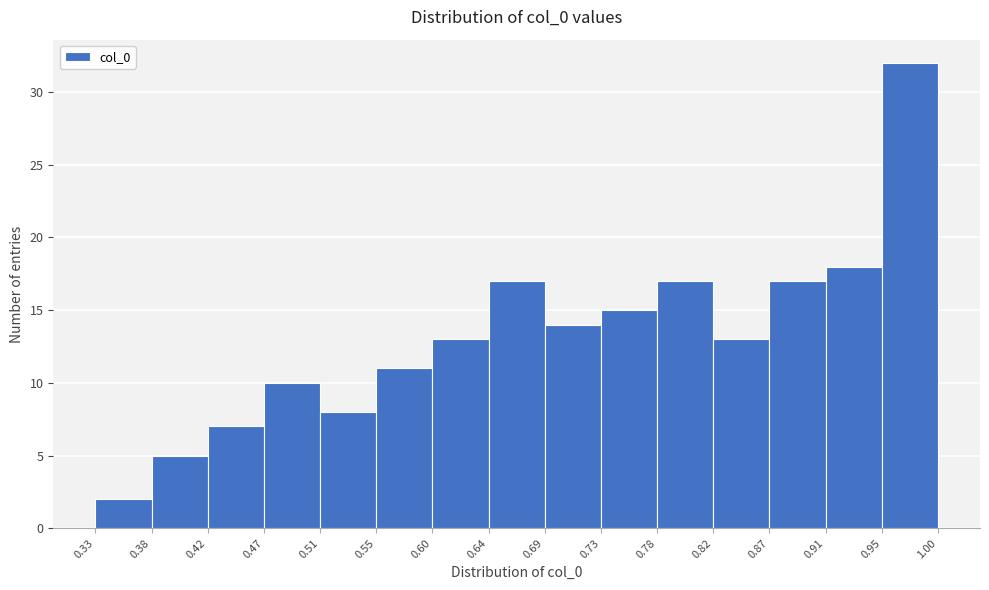

Reading left to right, transcribe this chart: for each bar, give the range it covers on the x-axis and its height. The values are not printed on the chart, so give them approximately, as read against the axis.

0.33 to 0.38: 2
0.38 to 0.42: 5
0.42 to 0.47: 7
0.47 to 0.51: 10
0.51 to 0.55: 8
0.55 to 0.60: 11
0.60 to 0.64: 13
0.64 to 0.69: 17
0.69 to 0.73: 14
0.73 to 0.78: 15
0.78 to 0.82: 17
0.82 to 0.87: 13
0.87 to 0.91: 17
0.91 to 0.95: 18
0.95 to 1.00: 32